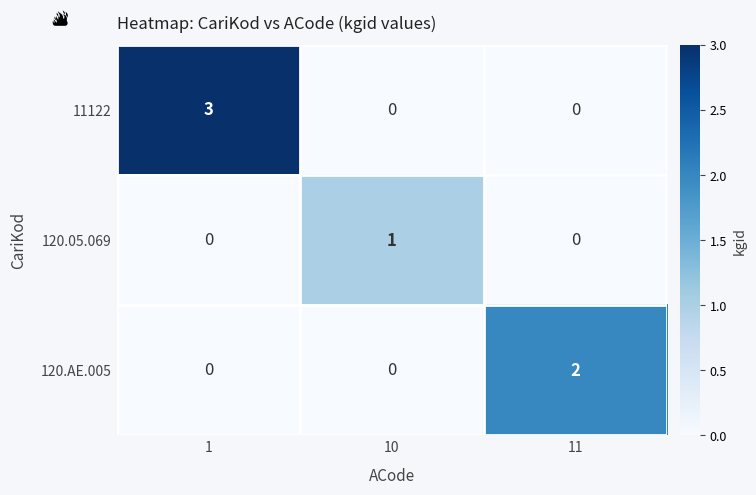

Reading right to left, transcribe all the data shown in this chart.

11122: 11=0	10=0	1=3
120.05.069: 11=0	10=1	1=0
120.AE.005: 11=2	10=0	1=0